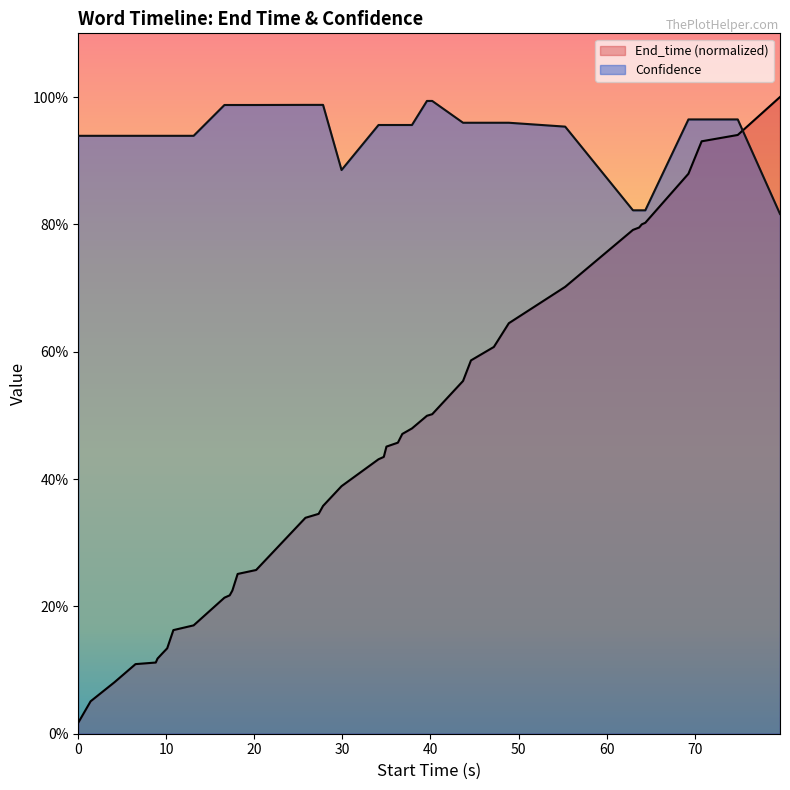

In Confidence, how many points are lower than both neighbors (excluding endpoints)?

1